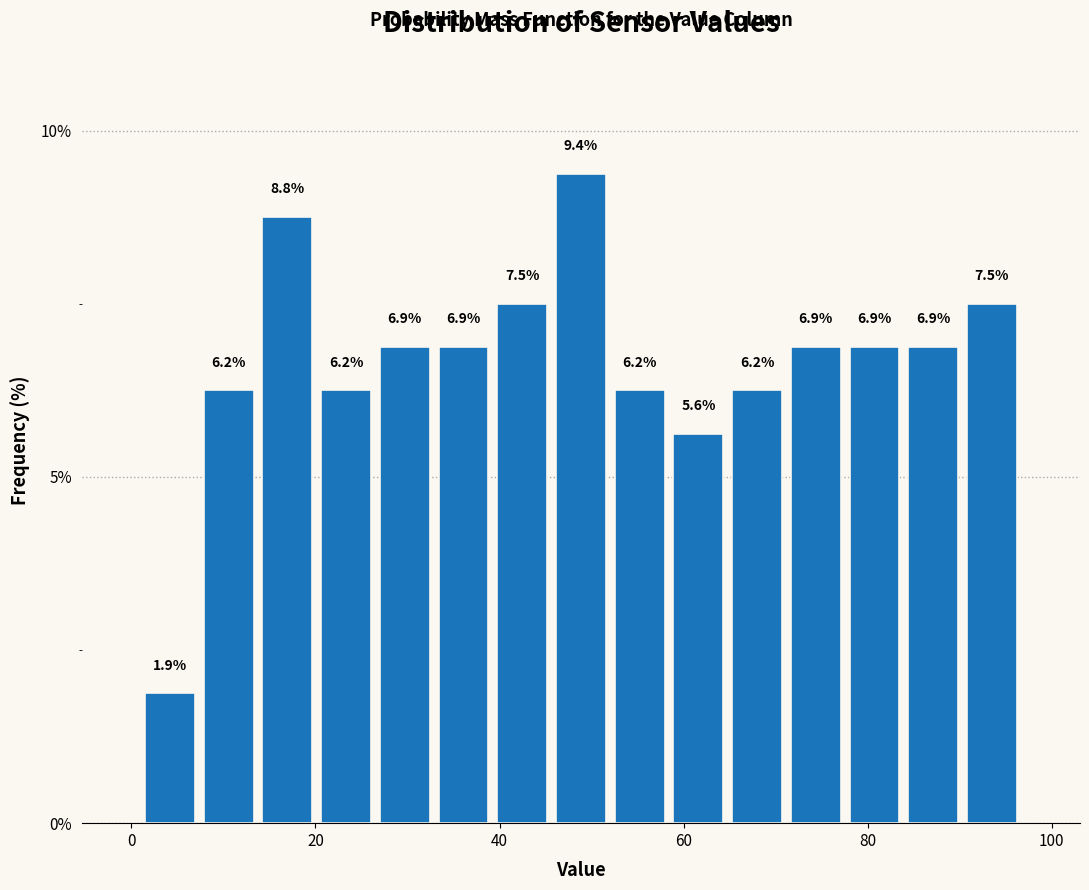

Around what value on the x-axis is the tallest bar? Give the approximate position of its centre, as read against the axis.

48